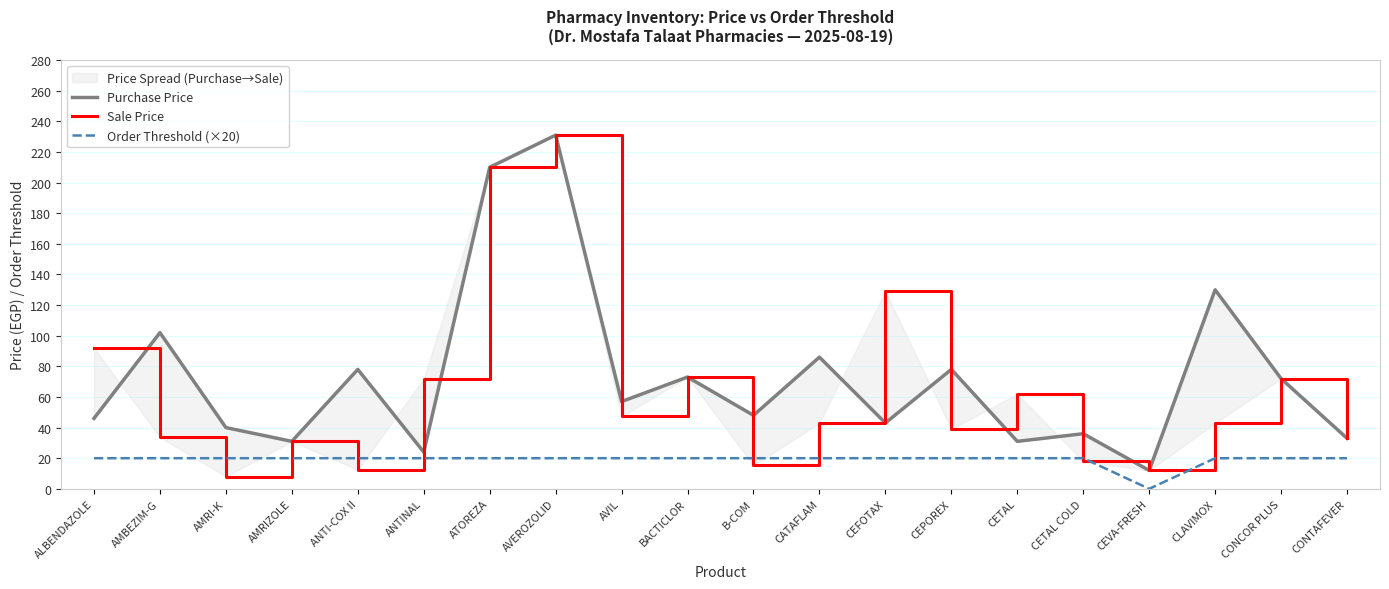

How many values in the Order Threshold (×20) series are below 20?

1